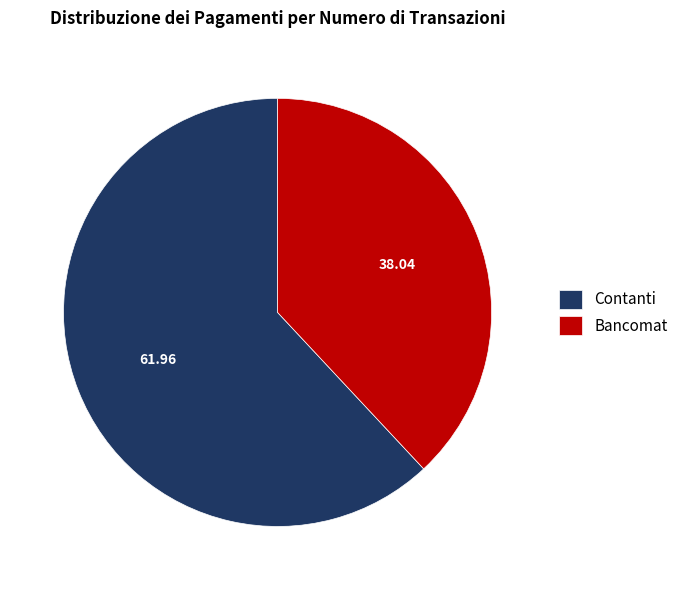

Is the sum of Contanti and Bancomat greater than half?

Yes